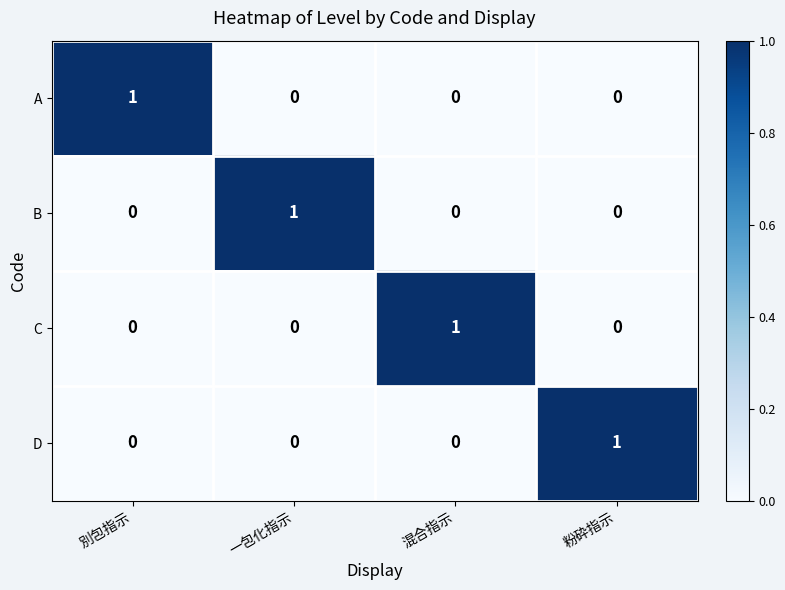

True or false: D has a value of 1 at 混合指示.

False